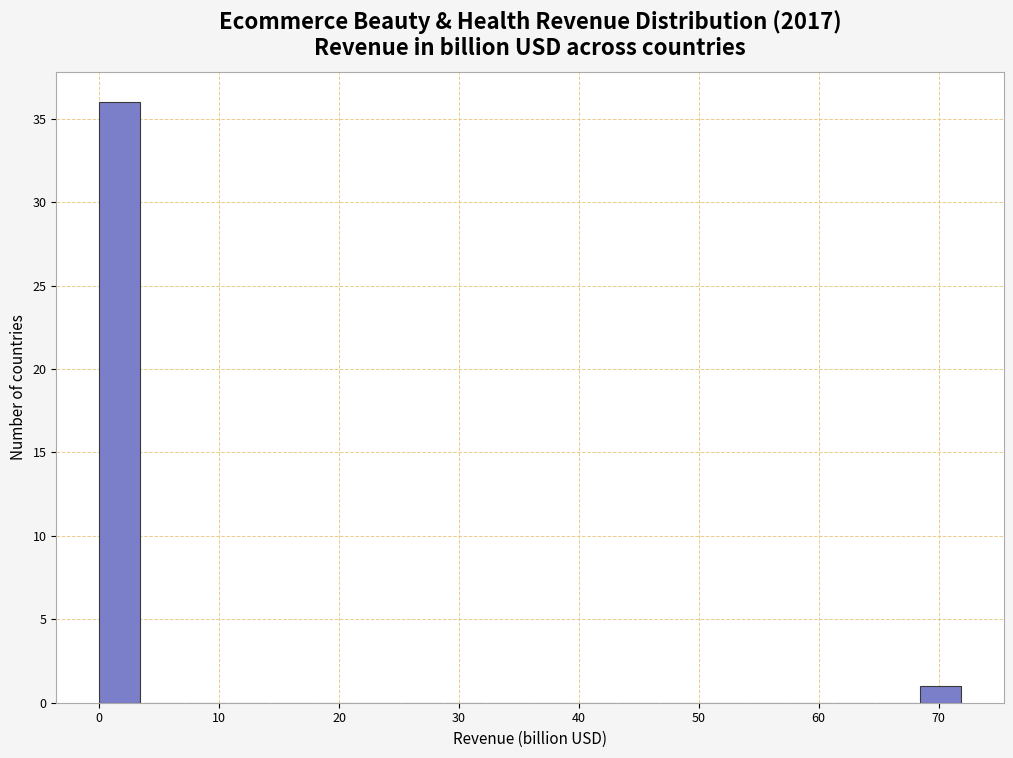

Read against the x-axis, roughly where is the centre of the tallest bar?

2